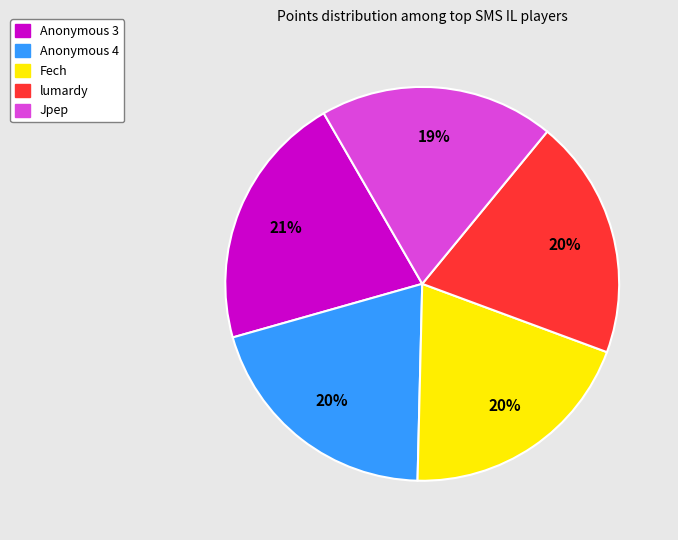

What is the ratio of the value at Jpep to the value at Anonymous 3?

0.9